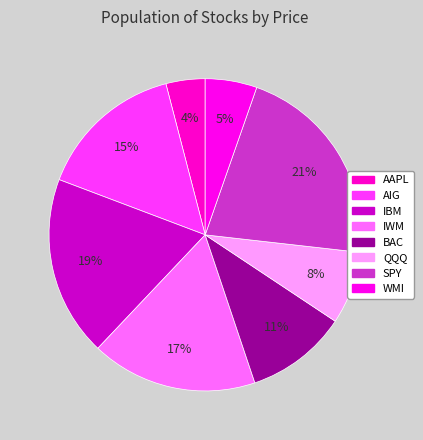

What is the smallest slice in the pie chart?

AAPL